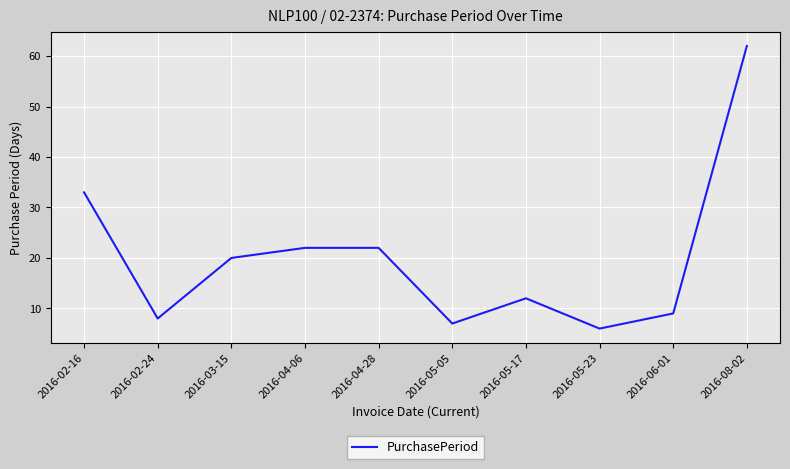

Reading left to right, list all the values displayed in this chart.

33	8	20	22	22	7	12	6	9	62